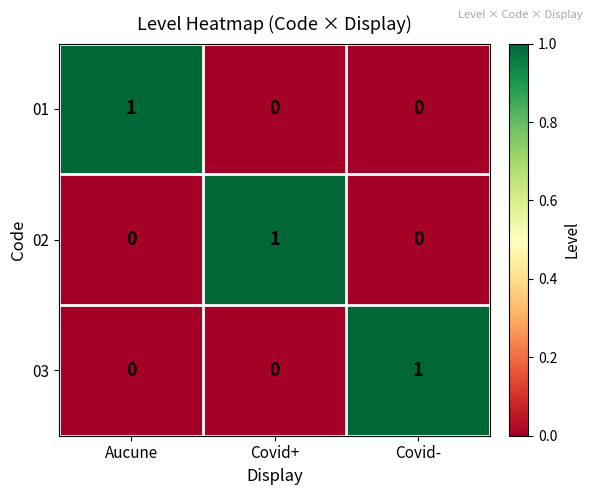

The 03 series shows 1 at Covid-. True or false?

True